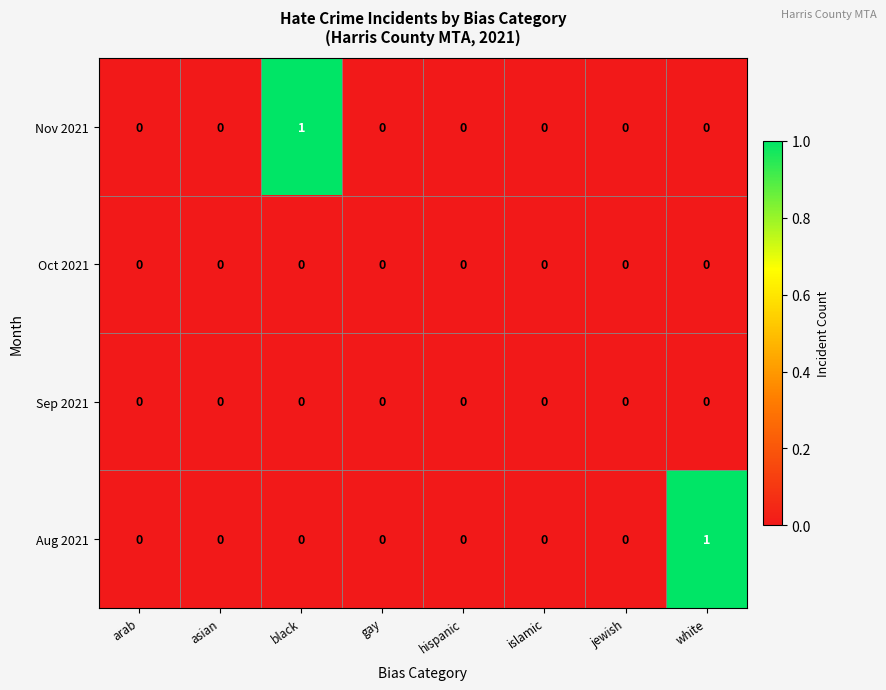

The value of Aug 2021 at white is 0. True or false?

False